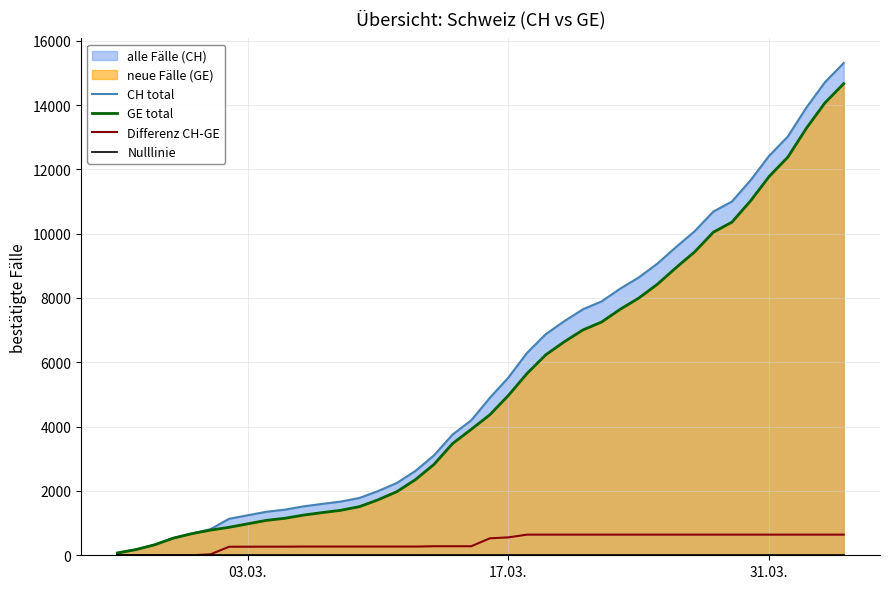

What is the maximum value for Differenz CH-GE?

642